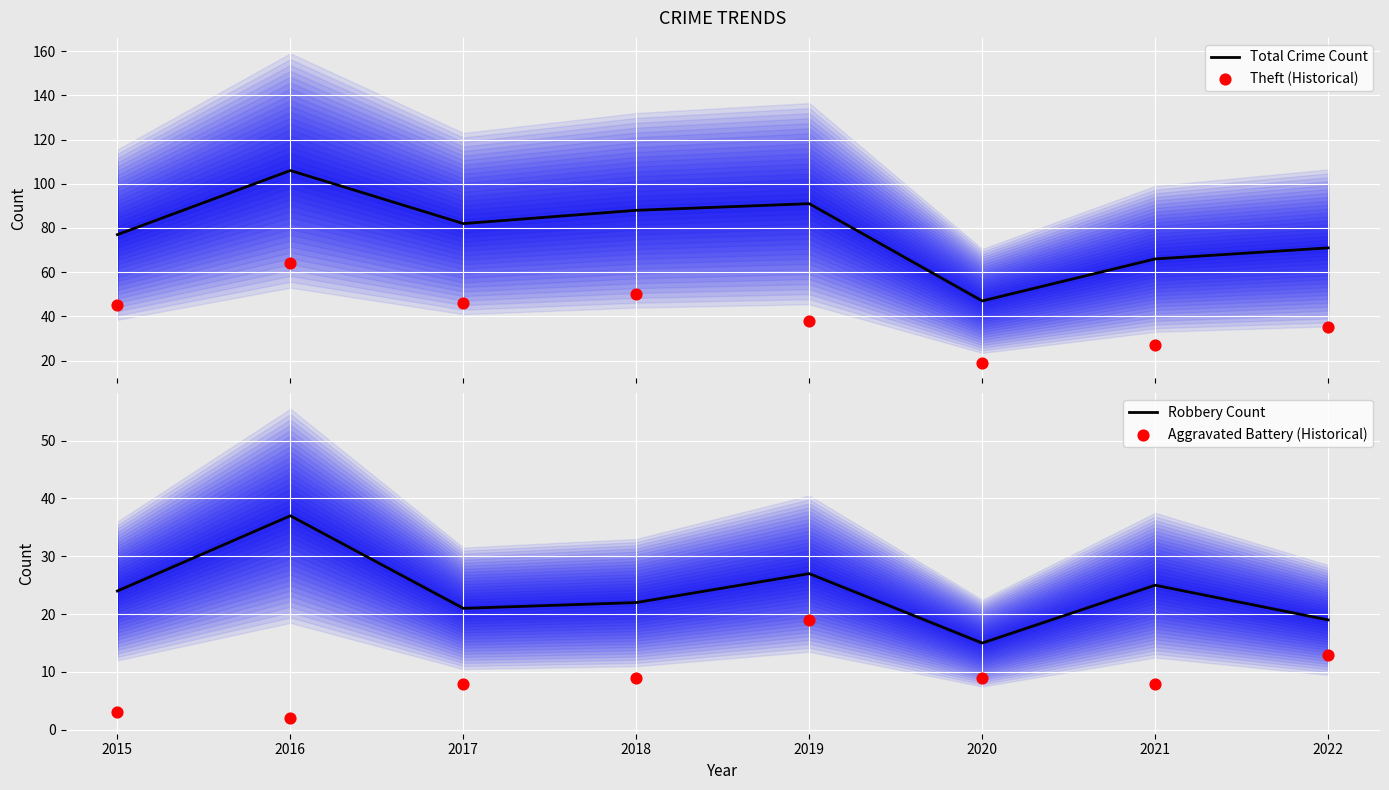

Is the value of Robbery Count at 2018 greater than the value of Theft (Historical) at 2016?

No